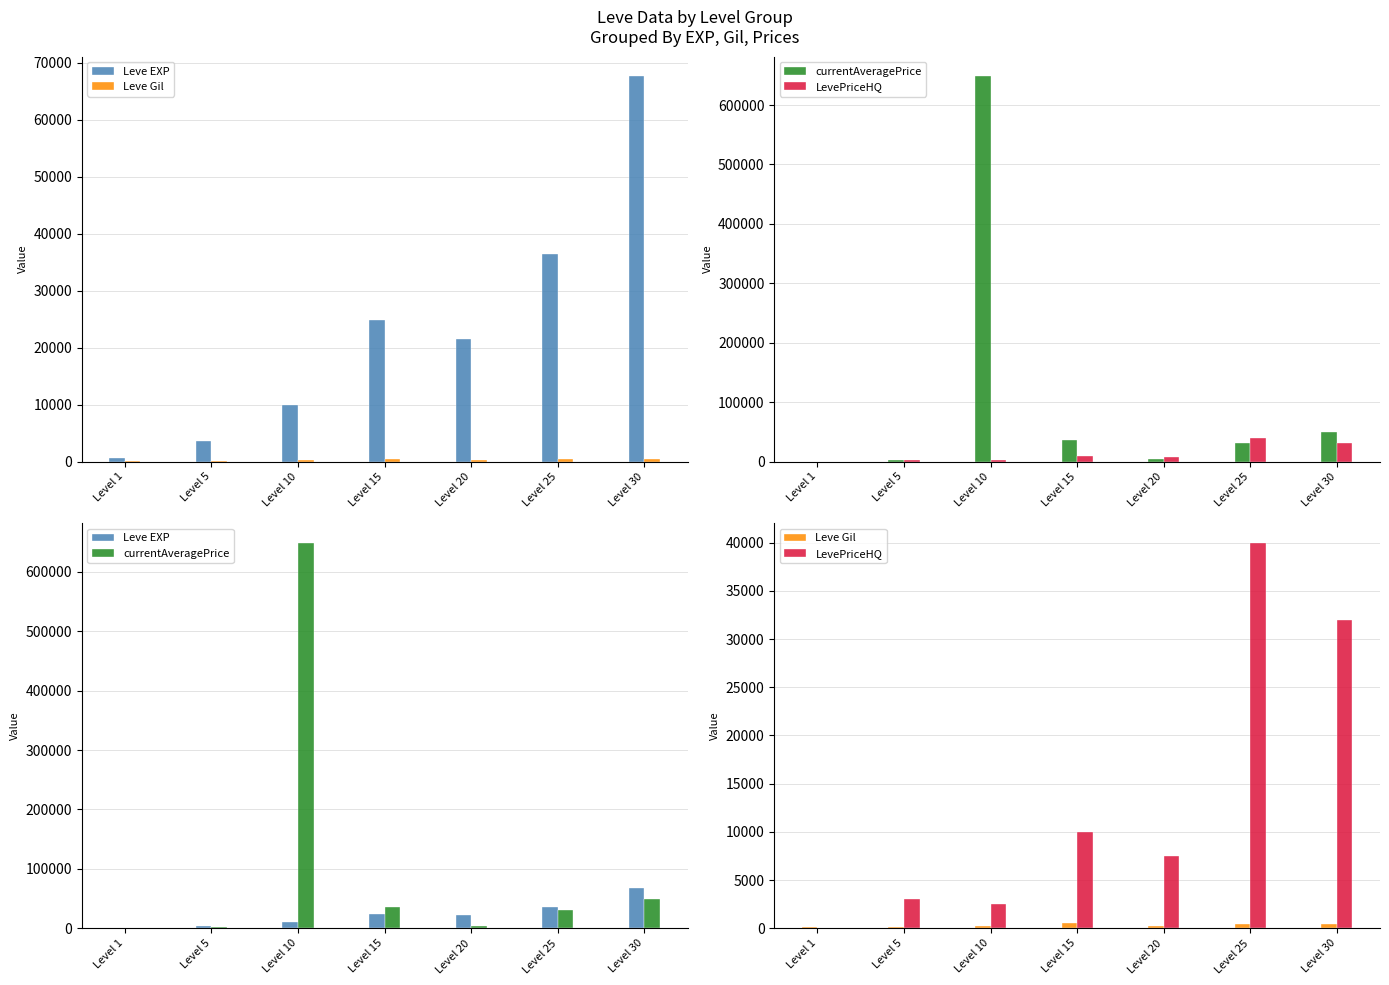

Which category has the lowest value in the Leve Gil series?

Level 1